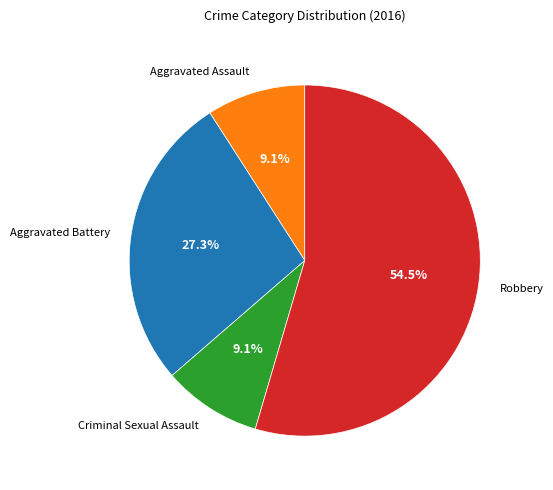

Between Aggravated Battery and Aggravated Assault, which is larger?

Aggravated Battery